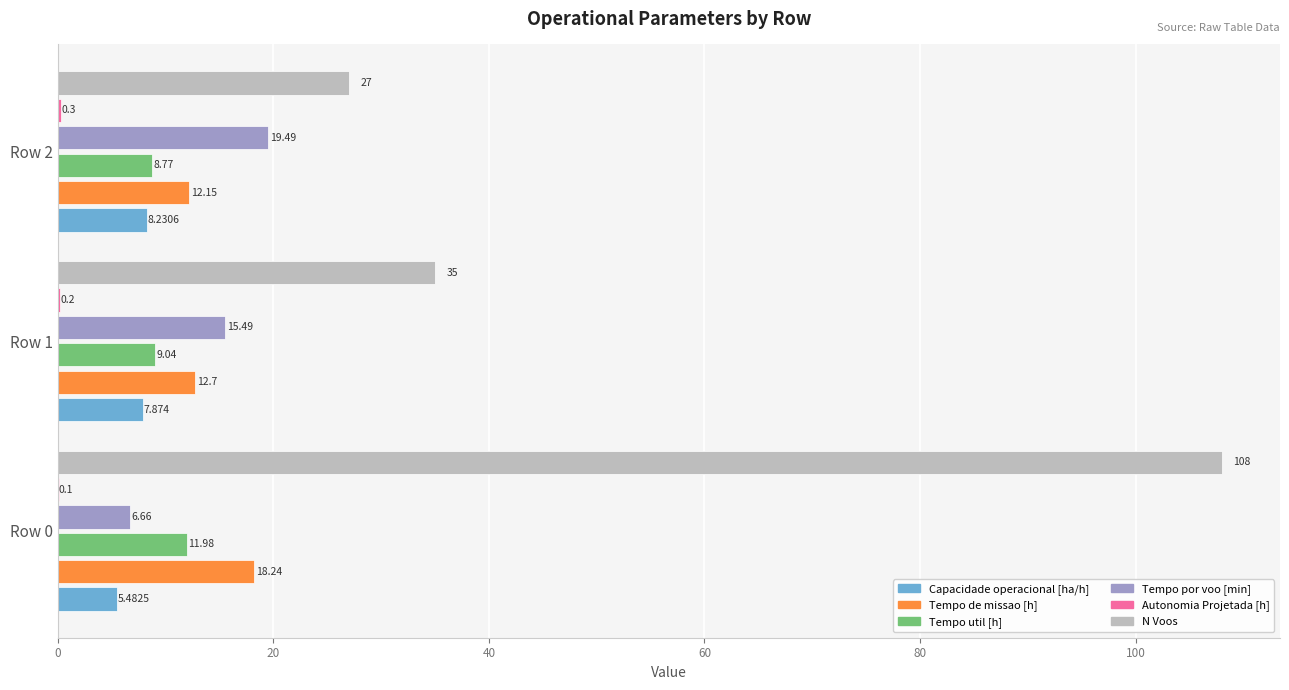

Between Row 1 and Row 2, which series saw the biggest shift?

N Voos